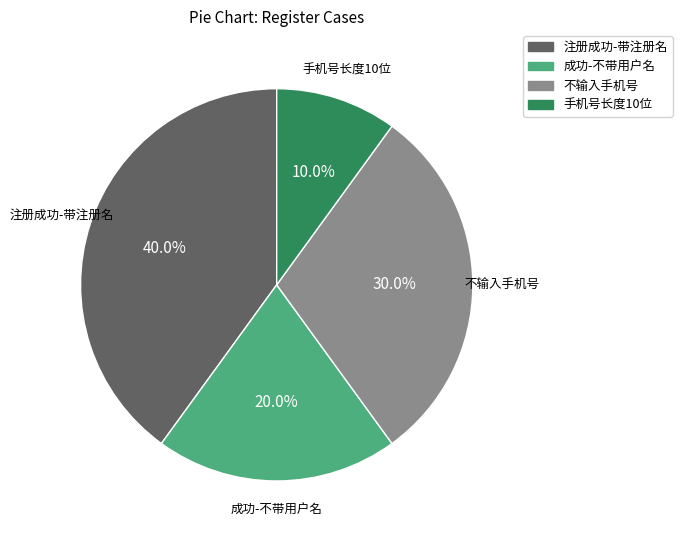

Does any single category account for the majority?

No